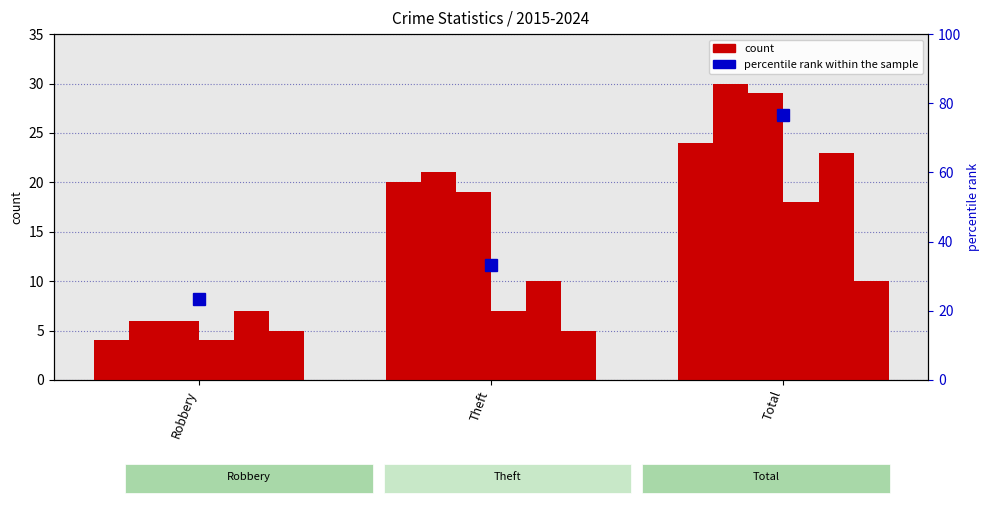

What is the value of the 1st bar from the left?

23.3